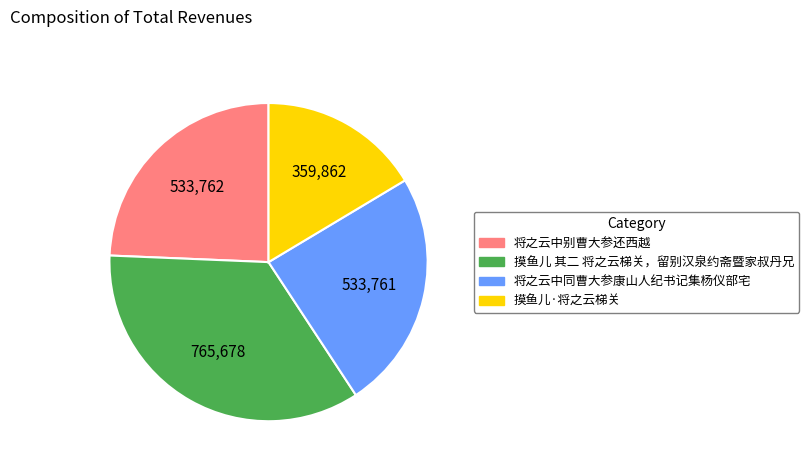

True or false: 摸鱼儿 其二 将之云梯关，留别汉泉约斋暨家叔丹兄 accounts for 35% of the total.

True